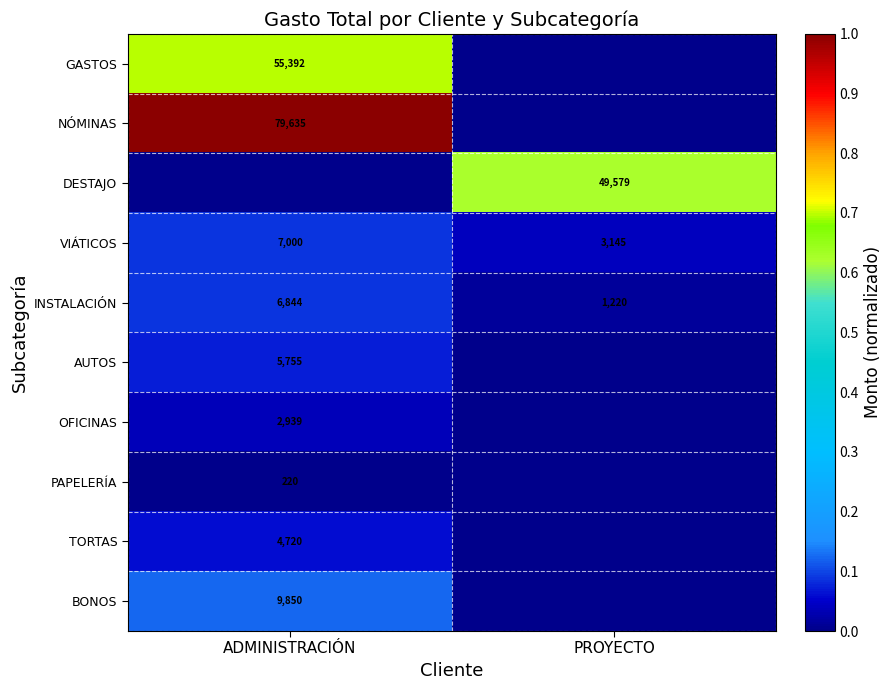

At which category is the sum across all series the highest?

ADMINISTRACIÓN